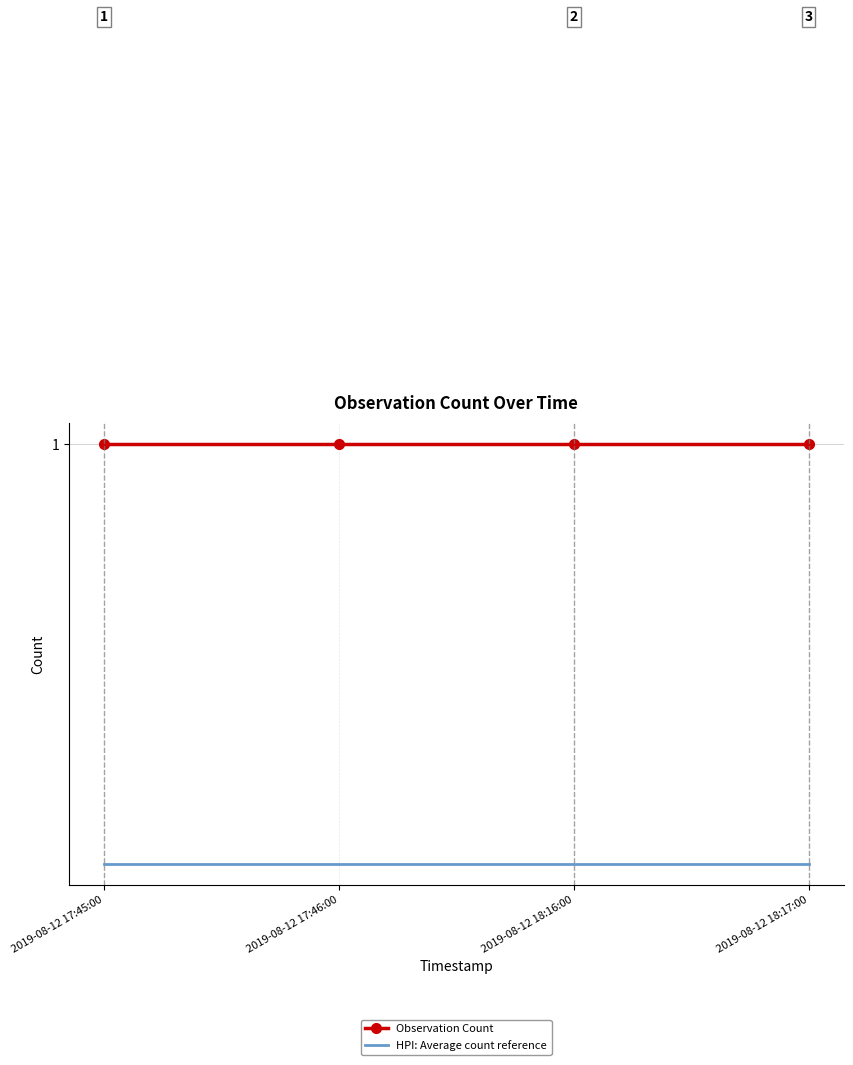

Rank the series by their average value, from highest to lowest.

Observation Count, HPI: Average count reference